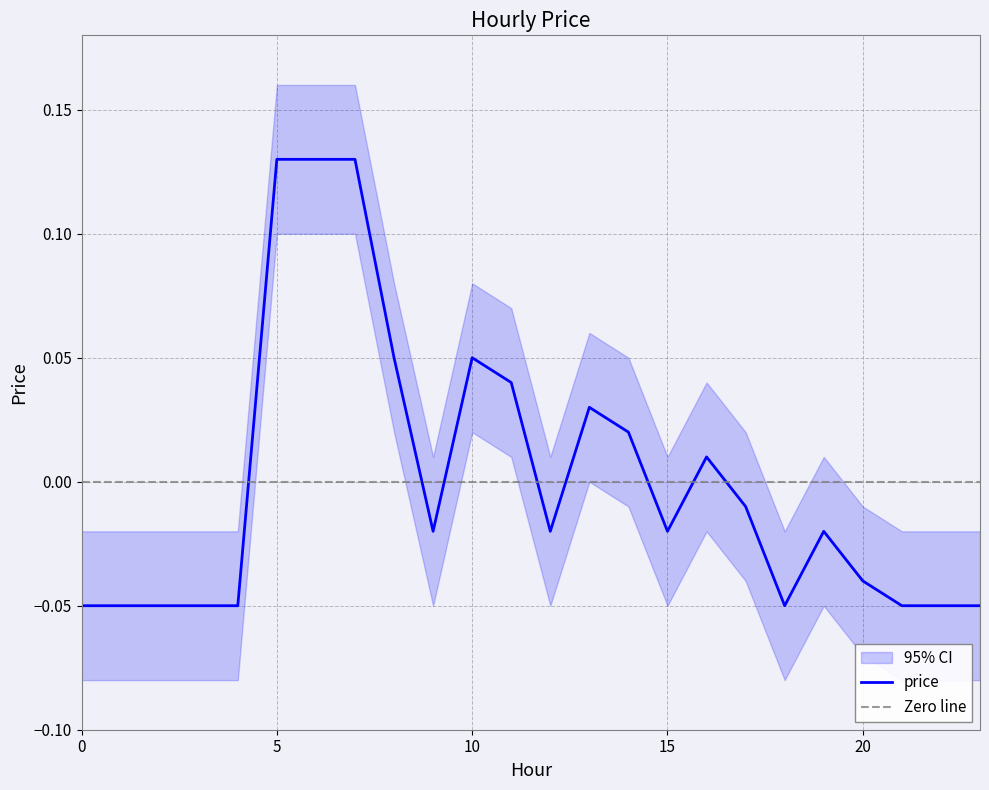

List the labels in order of value, smallest first.

0, 1, 2, 3, 4, 18, 21, 22, 23, 20, 9, 12, 15, 19, 17, 16, 14, 13, 11, 8, 10, 5, 6, 7